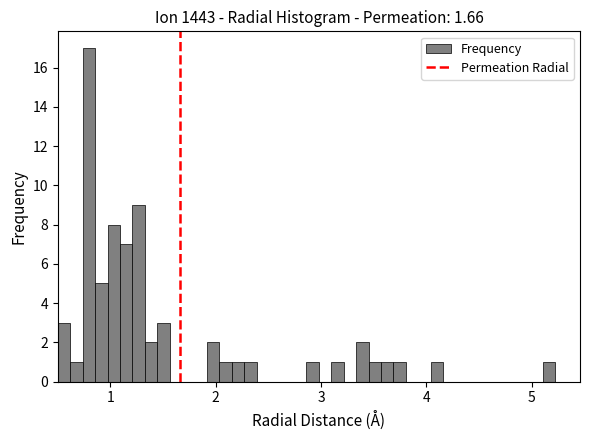

Read against the x-axis, roughly where is the centre of the tallest bar?

0.8